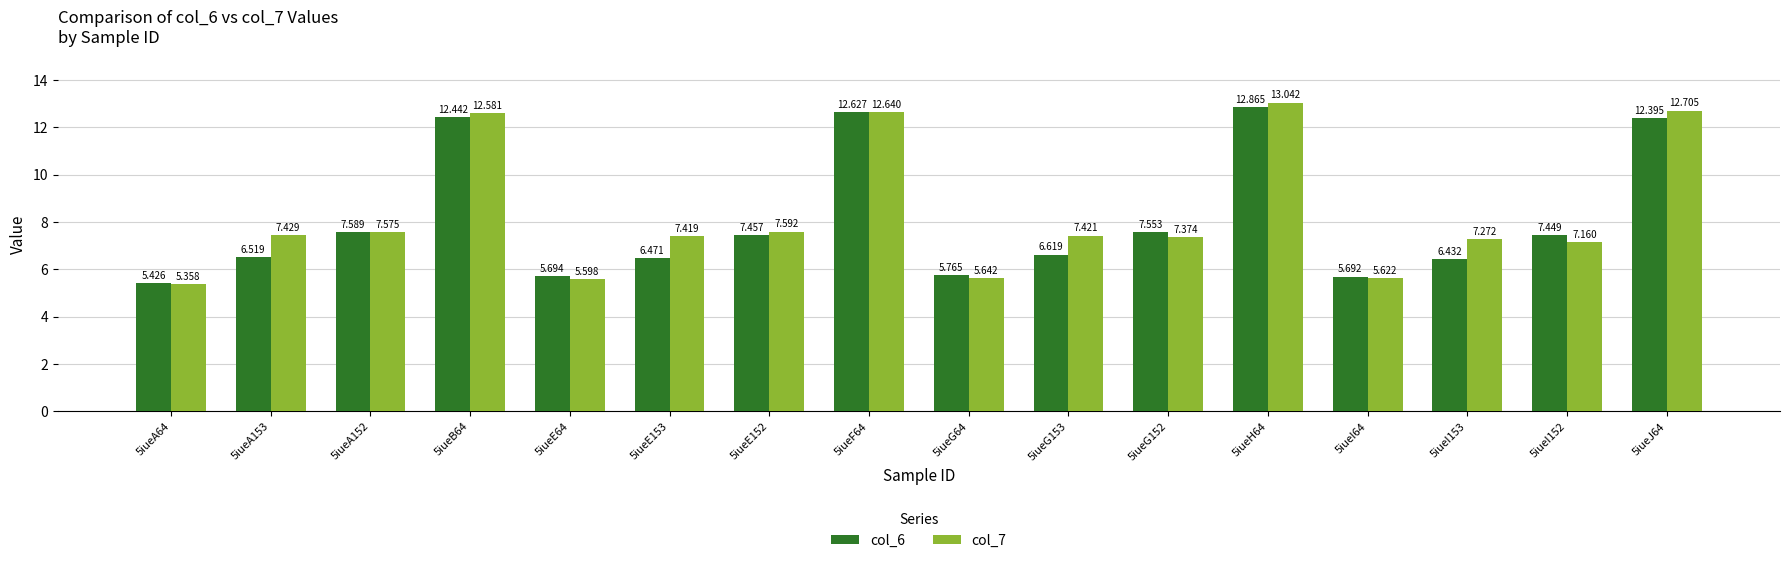

Is the value of col_7 at 5iueI153 greater than the value of col_6 at 5iueI153?

Yes